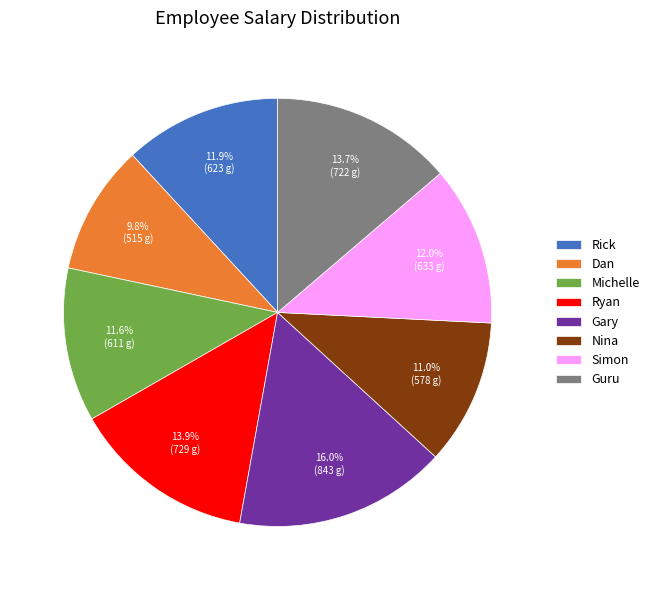

The Nina slice represents 2% of the pie. True or false?

False